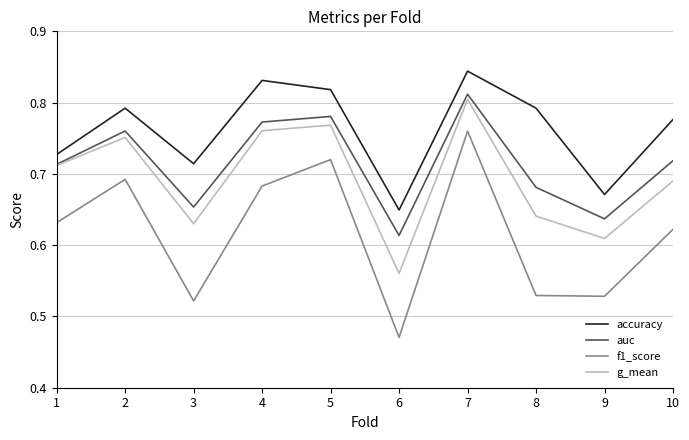

True or false: g_mean and accuracy cross at least once.

False